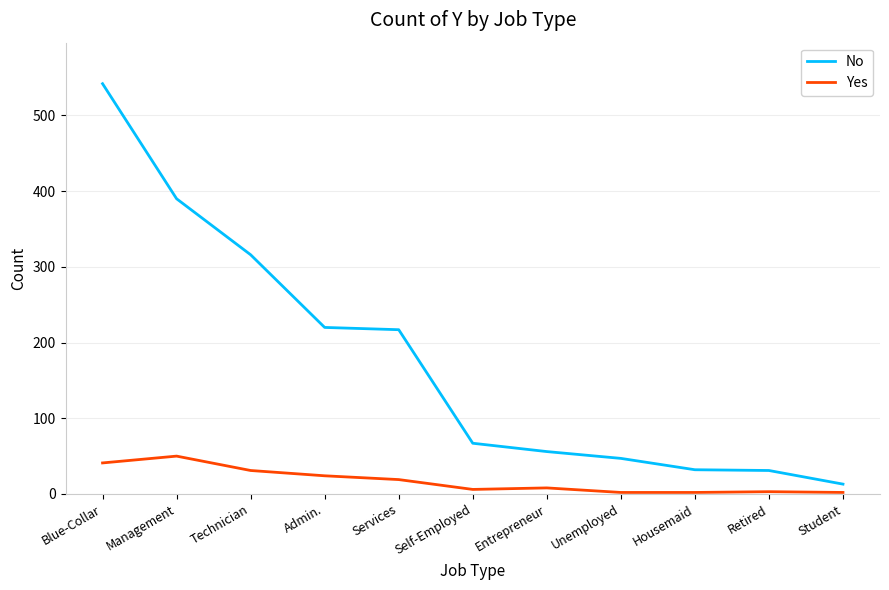

What is the spread (max minus min) of values at Blue-Collar?

501